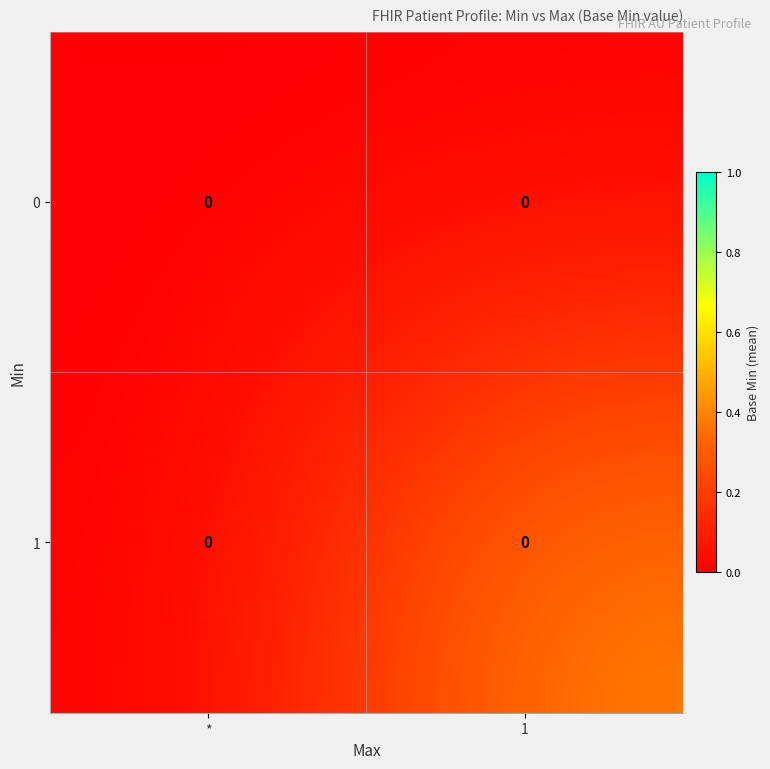

At how many categories does at least one series exceed 0?

1